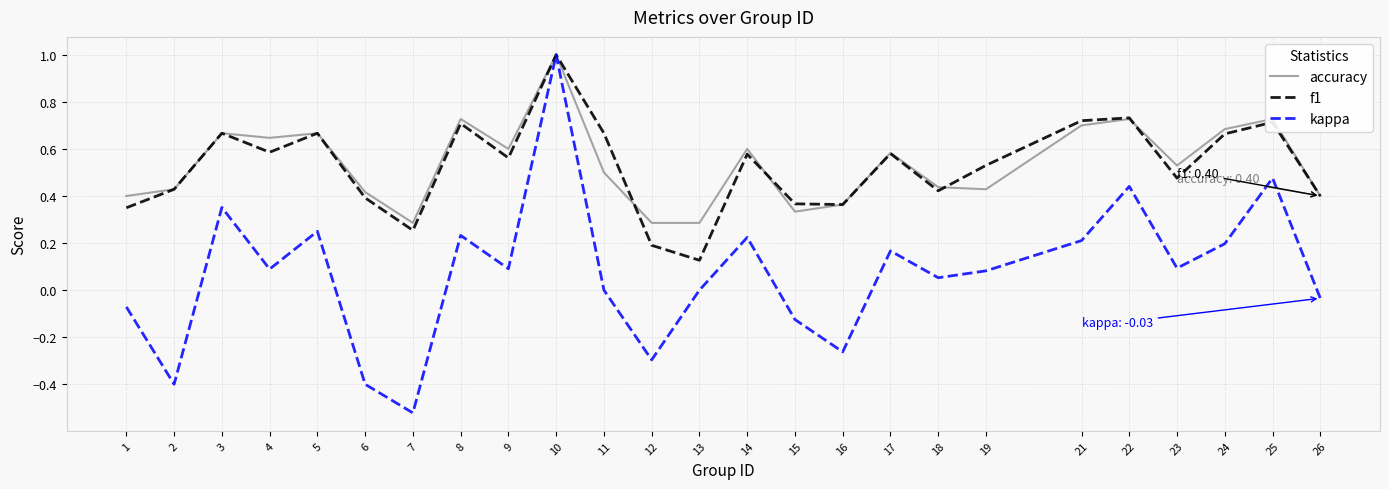

At how many categories does at least one series exceed 0?

25